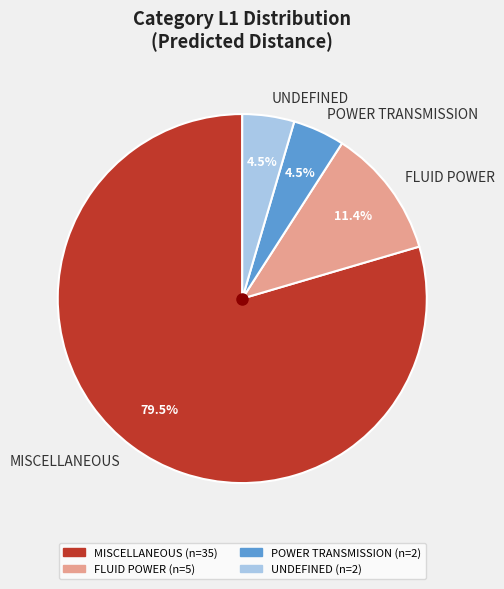

What is the largest slice in the pie chart?

MISCELLANEOUS